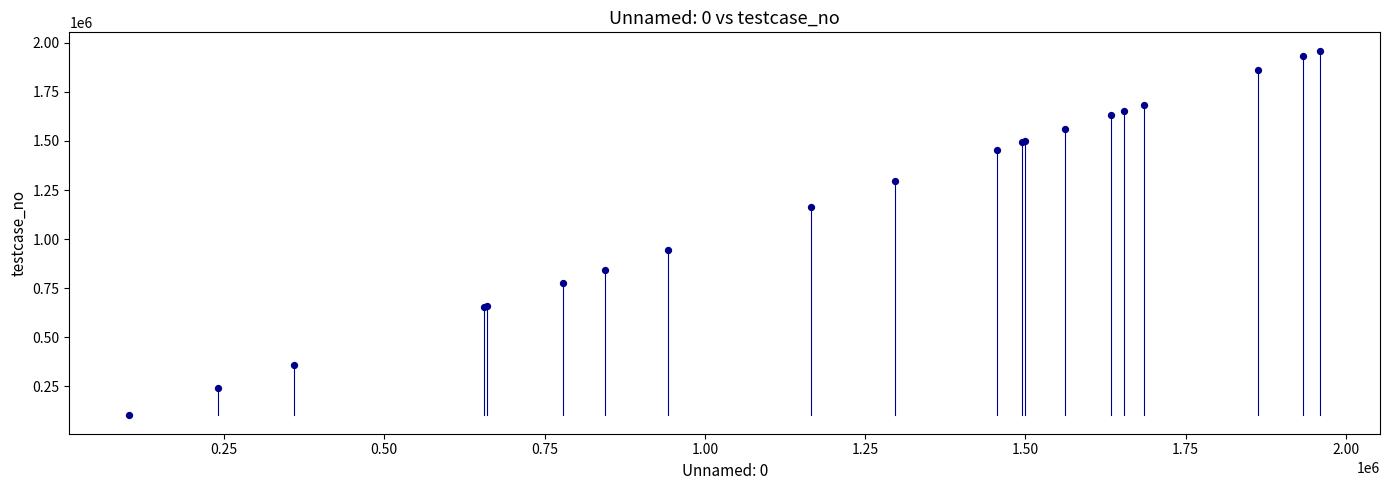

What Y value in the scatter plot is closest to 1031015?

942532